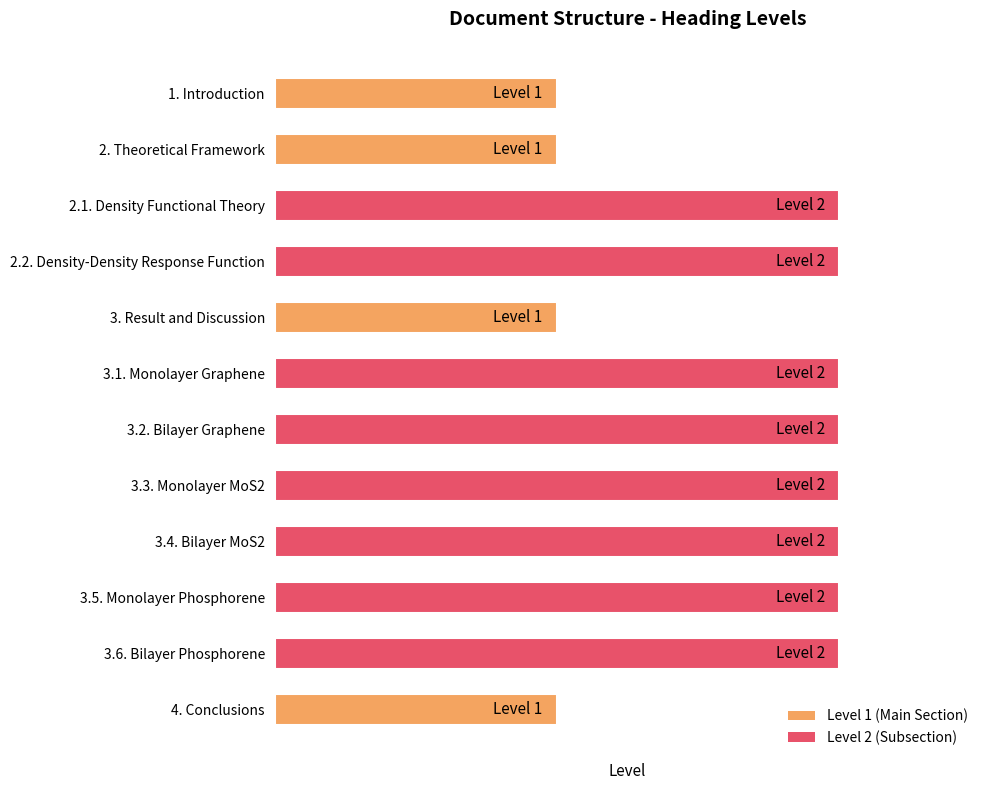

How many values are between 1 and 2?

12